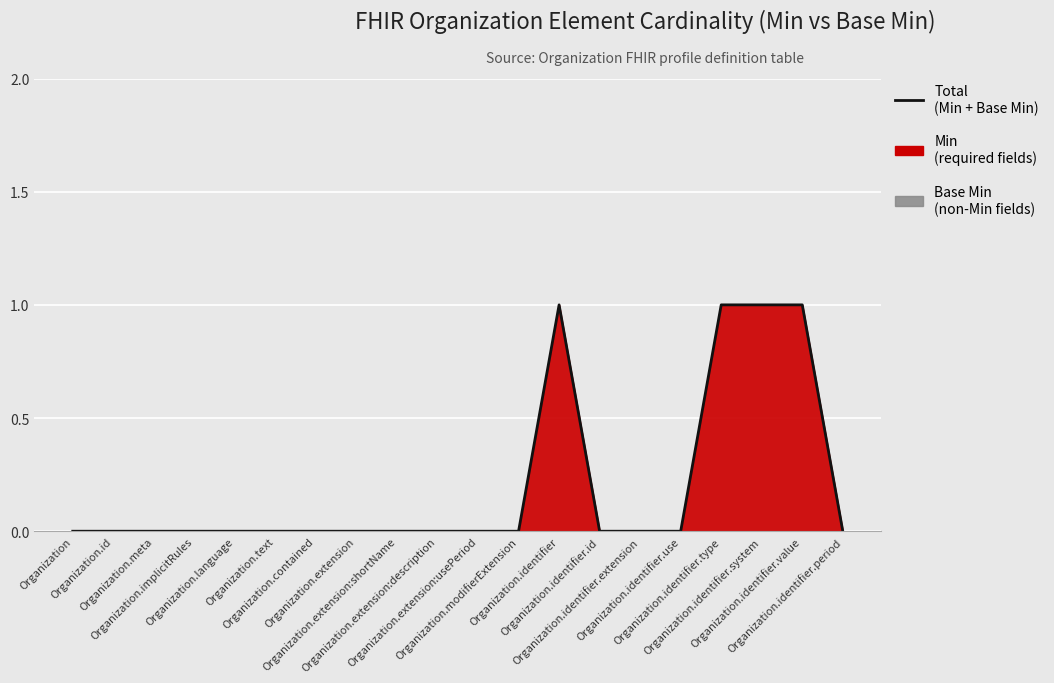

What is the difference between the values at Organization.identifier.value and Organization.identifier.id?

1